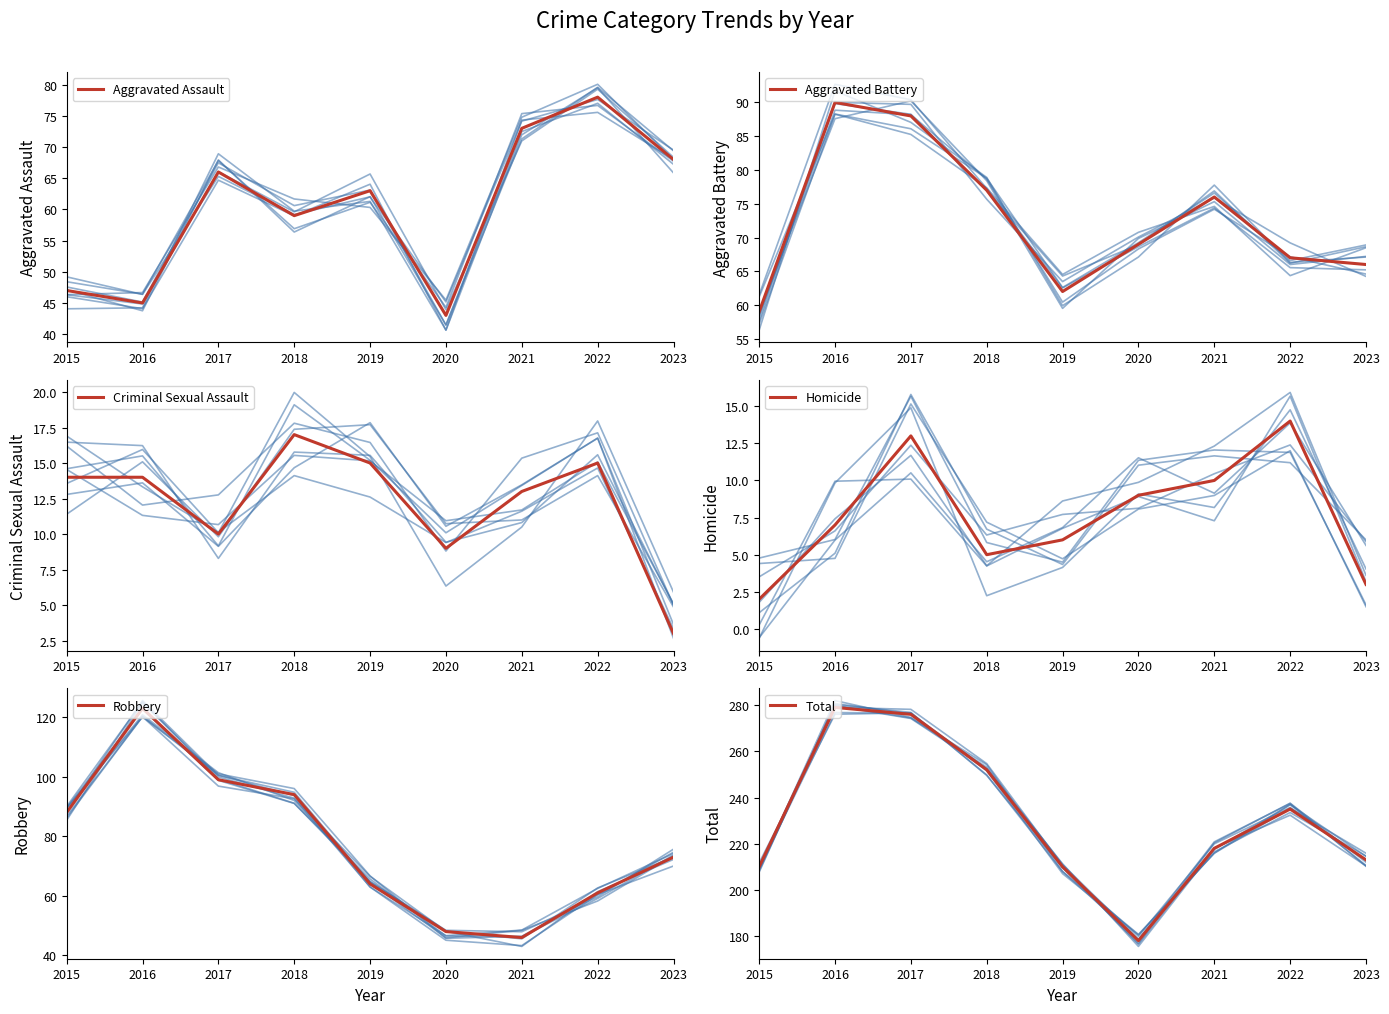

The Homicide series shows 5 at 2018. True or false?

True